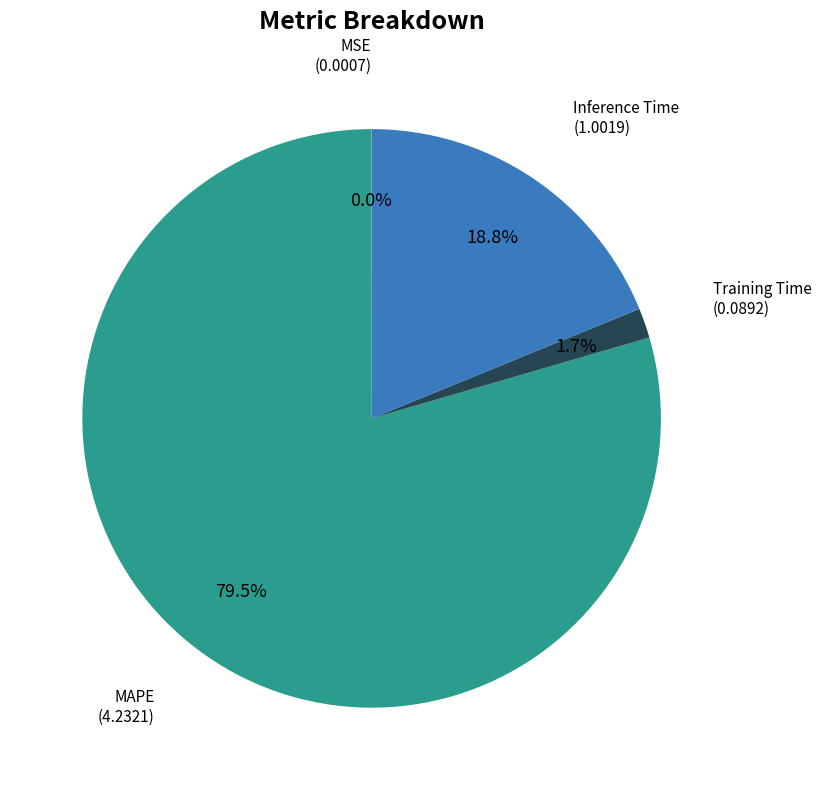

Does any single category account for the majority?

Yes